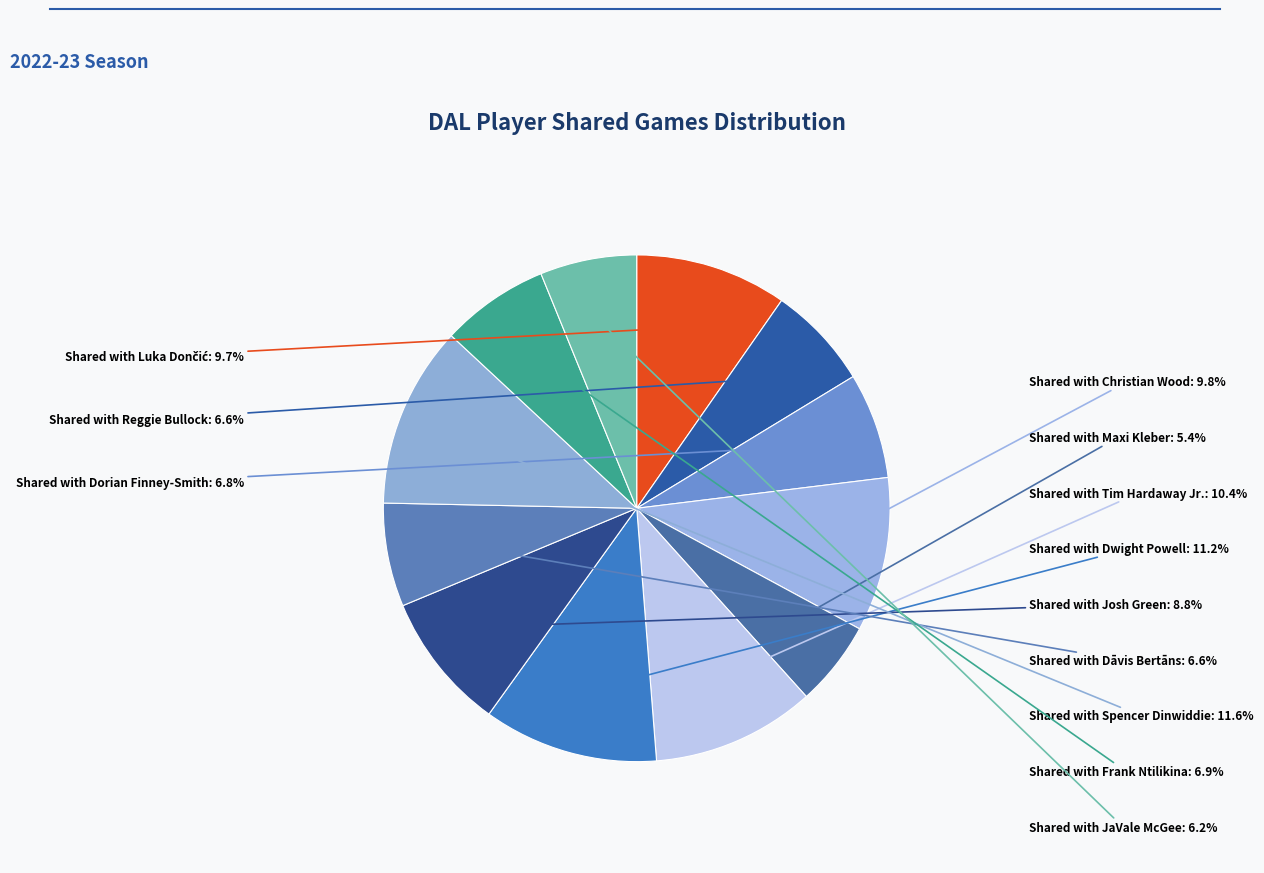

What percentage is the Shared with Dāvis Bertāns slice, to the nearest percent?

7%